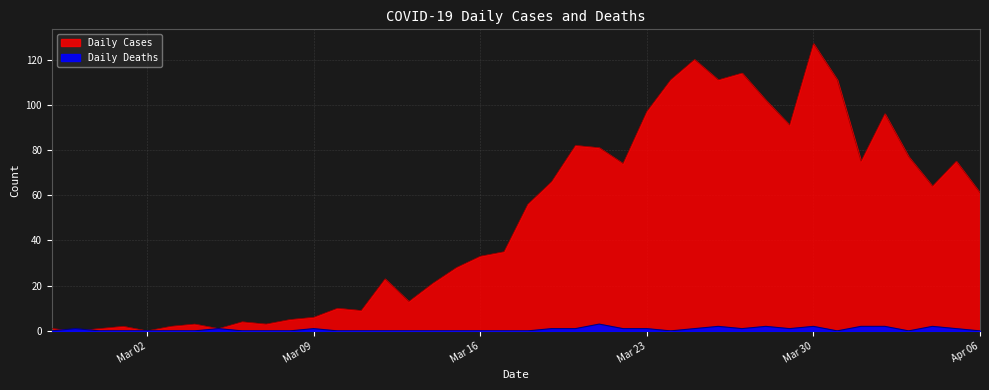

Rank the categories by Daily Deaths value from lowest to highest.

2020-02-27, 2020-02-29, 2020-03-01, 2020-03-02, 2020-03-03, 2020-03-04, 2020-03-06, 2020-03-07, 2020-03-08, 2020-03-10, 2020-03-11, 2020-03-12, 2020-03-13, 2020-03-14, 2020-03-15, 2020-03-16, 2020-03-17, 2020-03-18, 2020-03-24, 2020-03-31, 2020-04-03, 2020-04-06, 2020-02-28, 2020-03-05, 2020-03-09, 2020-03-19, 2020-03-20, 2020-03-22, 2020-03-23, 2020-03-25, 2020-03-27, 2020-03-29, 2020-04-05, 2020-03-26, 2020-03-28, 2020-03-30, 2020-04-01, 2020-04-02, 2020-04-04, 2020-03-21